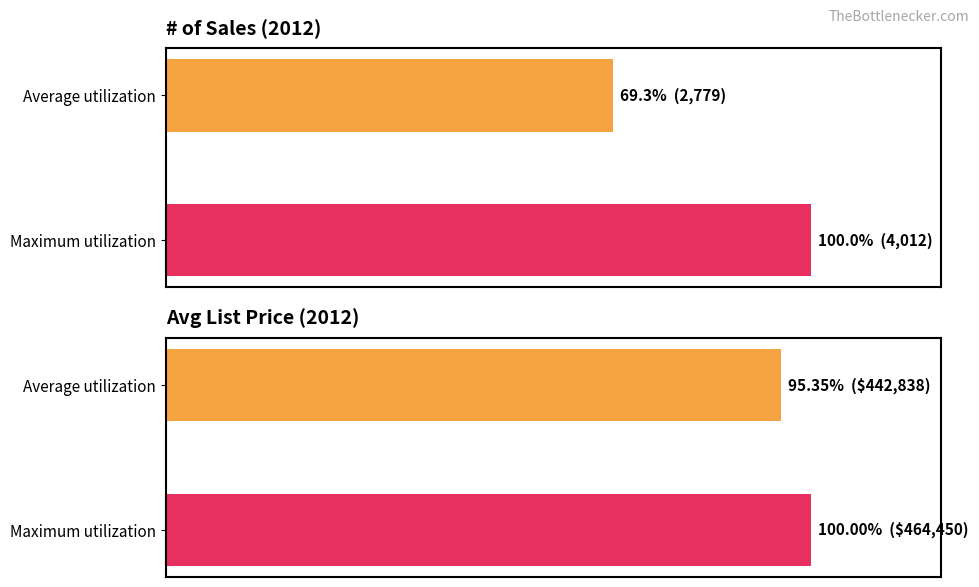

Which series has the largest total across all categories?

Avg List Price